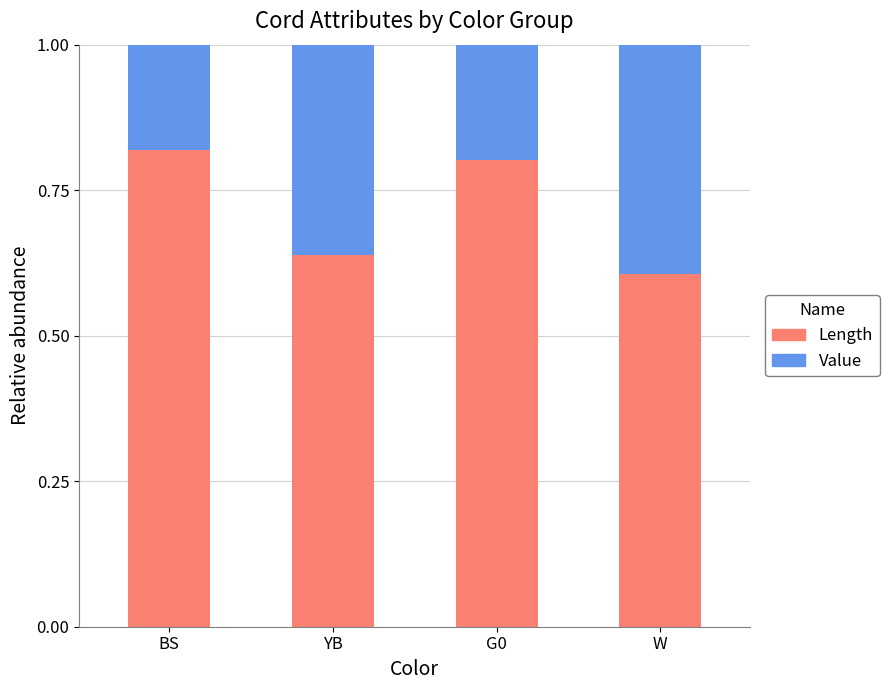

What is the sum of all Length values?

2.9